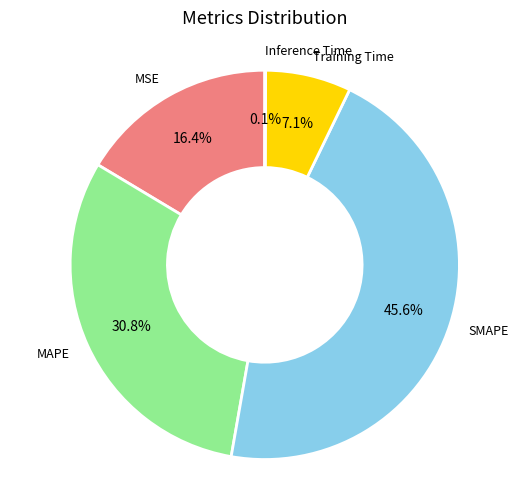

What is the largest slice in the pie chart?

SMAPE